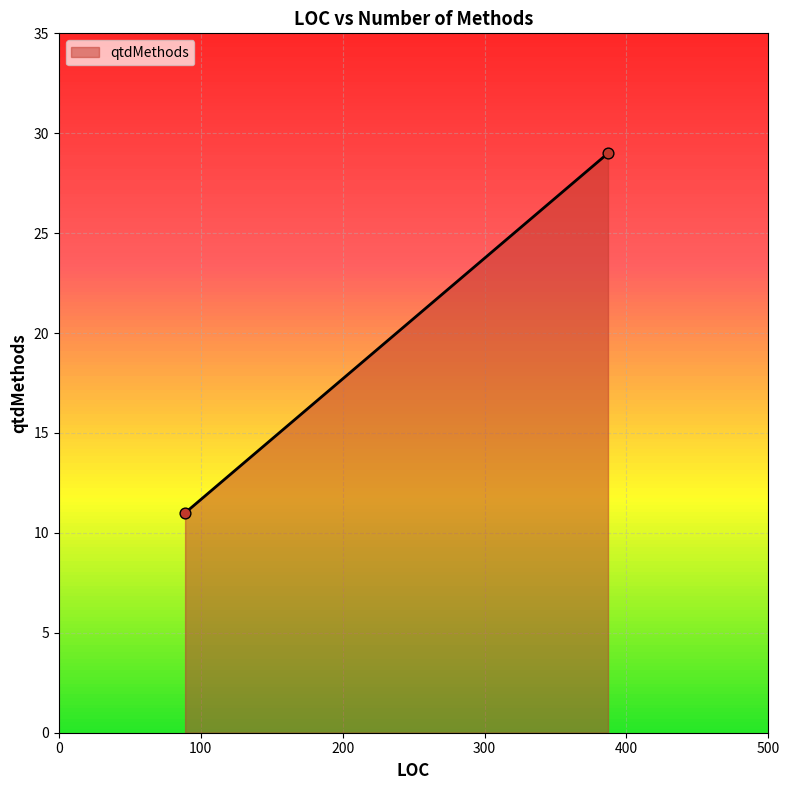

What is the minimum value shown in the chart?

11.0